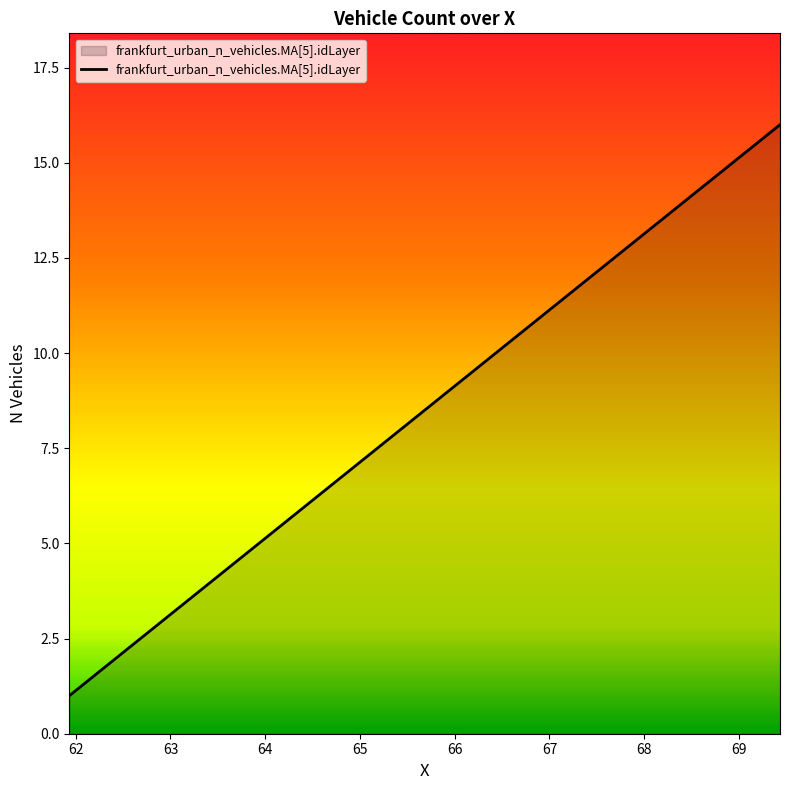

What is the difference between the maximum and minimum values?

15